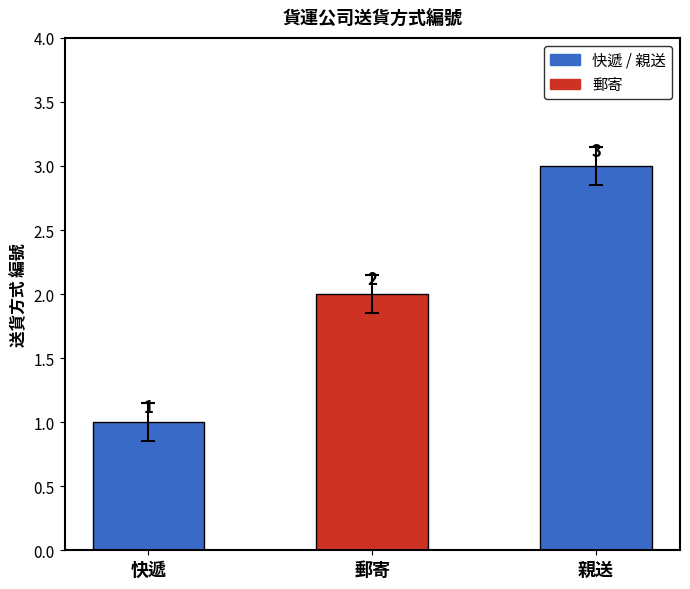

Reading left to right, what are all the values shown in this chart?

1	2	3